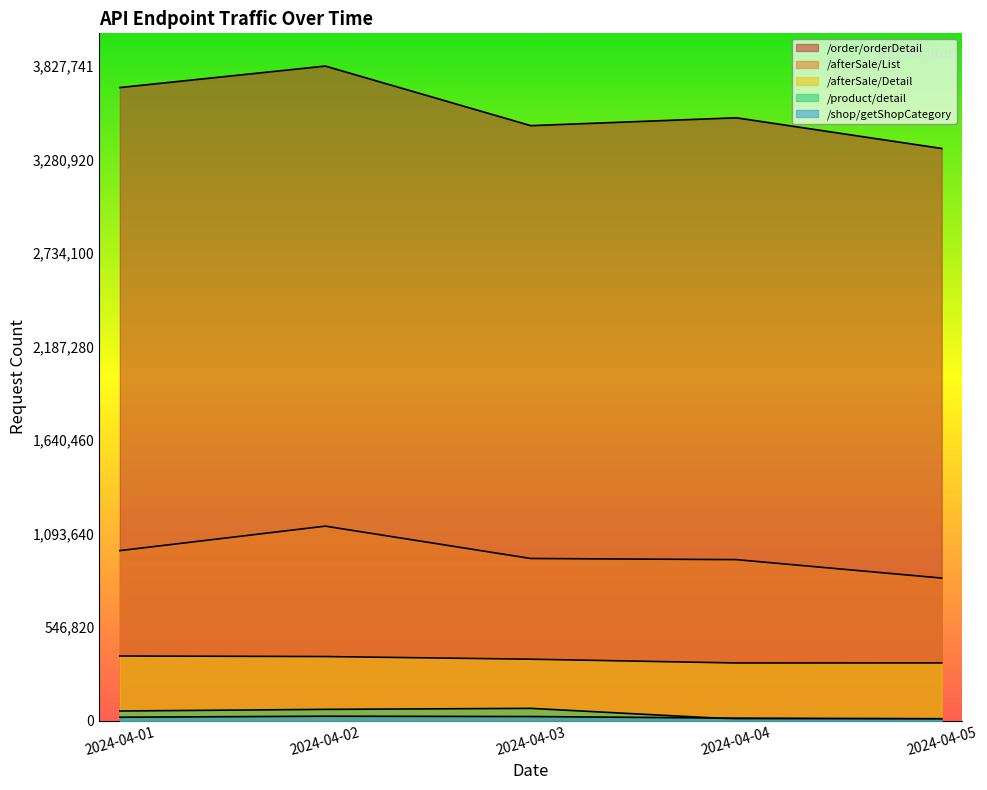

What is the average value of the /afterSale/Detail series?

357221